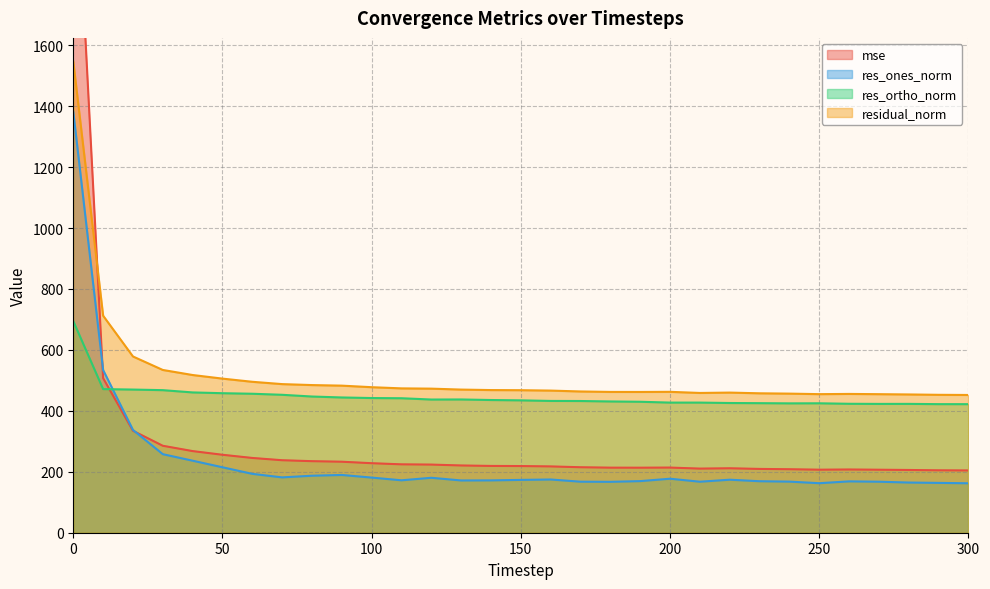

How many data points does each series have?

31